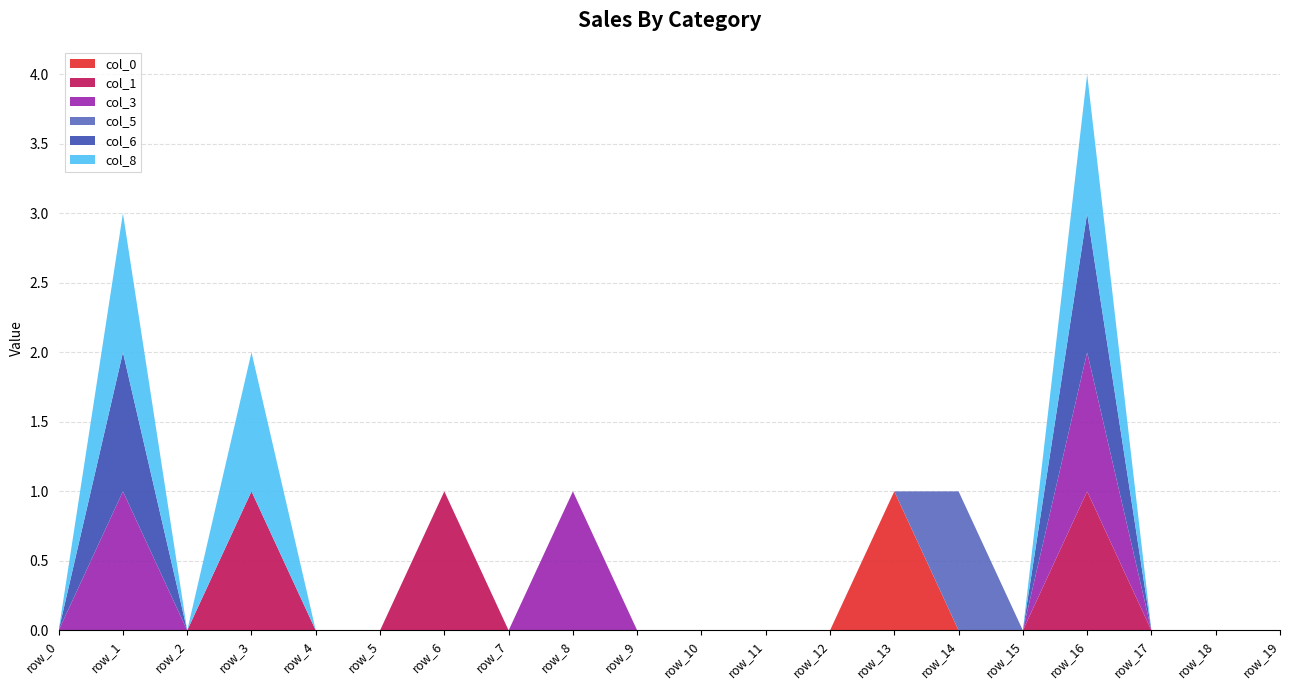

Reading right to left, extract all data points from this chart.

col_0: 0	0	0	0	0	0	1	0	0	0	0	0	0	0	0	0	0	0	0	0
col_1: 0	0	0	1	0	0	0	0	0	0	0	0	0	1	0	0	1	0	0	0
col_3: 0	0	0	1	0	0	0	0	0	0	0	1	0	0	0	0	0	0	1	0
col_5: 0	0	0	0	0	1	0	0	0	0	0	0	0	0	0	0	0	0	0	0
col_6: 0	0	0	1	0	0	0	0	0	0	0	0	0	0	0	0	0	0	1	0
col_8: 0	0	0	1	0	0	0	0	0	0	0	0	0	0	0	0	1	0	1	0